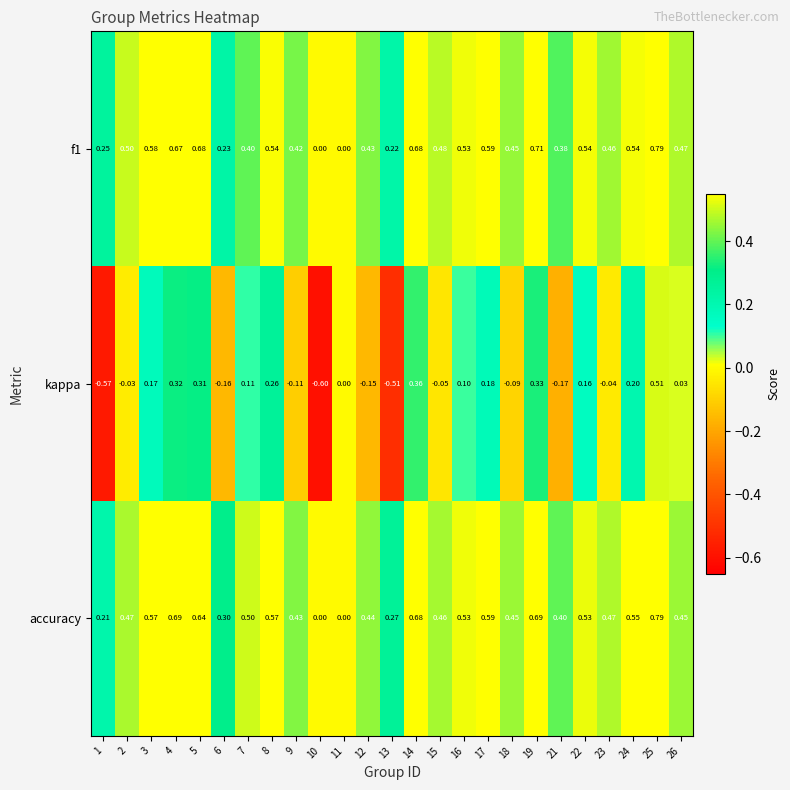

How many categories are shown in the chart?

25